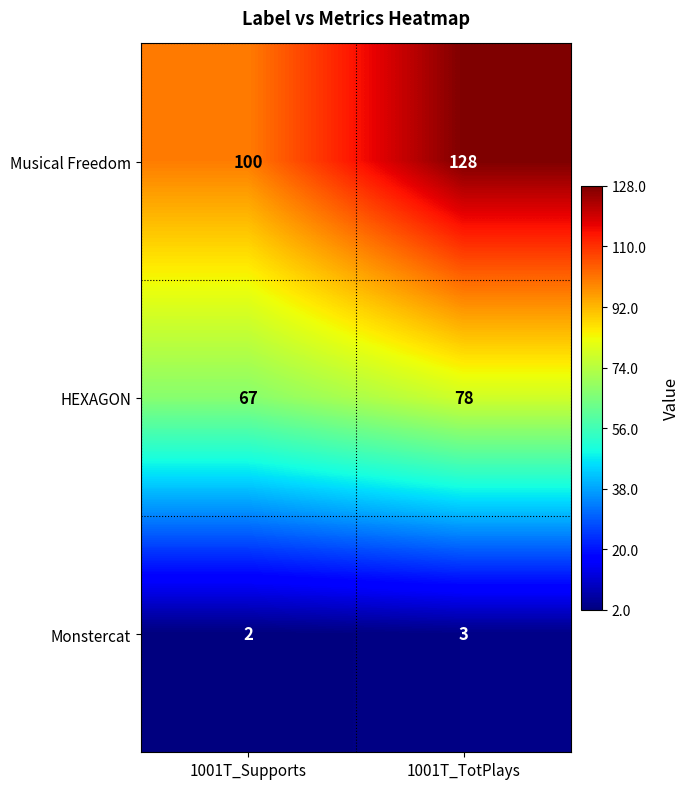

At how many categories does at least one series exceed 107?

1